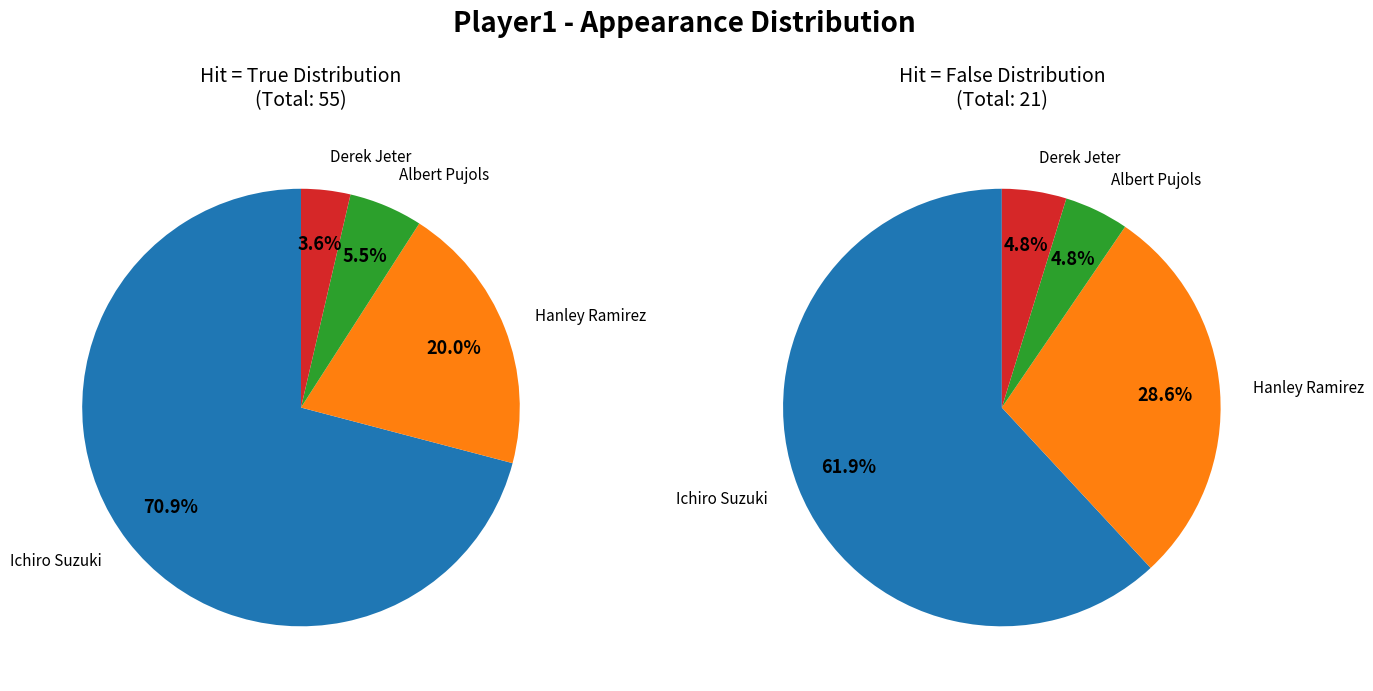

Combined, do Albert Pujols and Other account for over 50%?

No